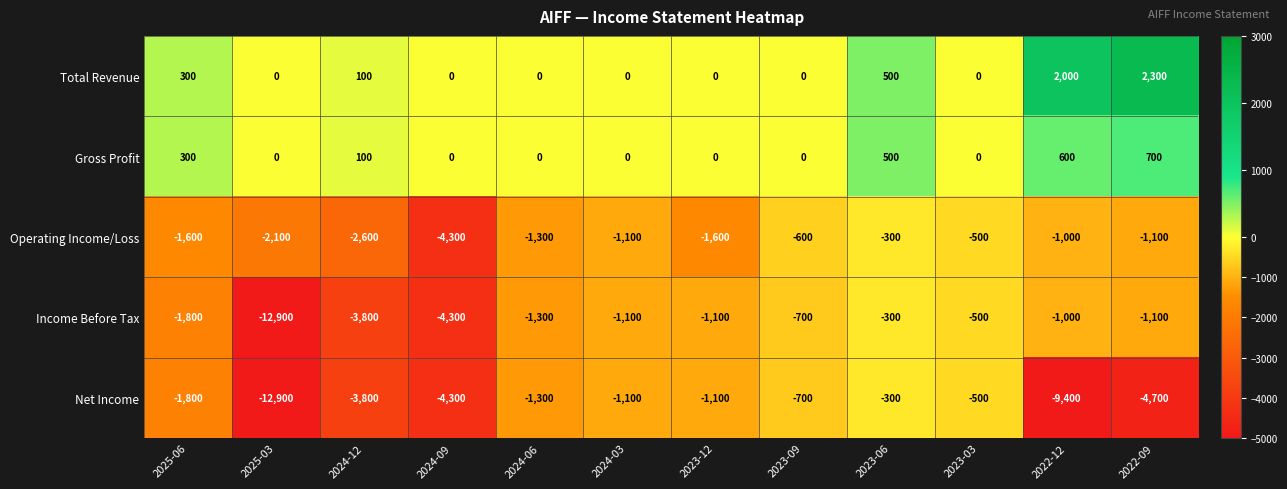

Where is Gross Profit nearest to the value 350?

2025-06